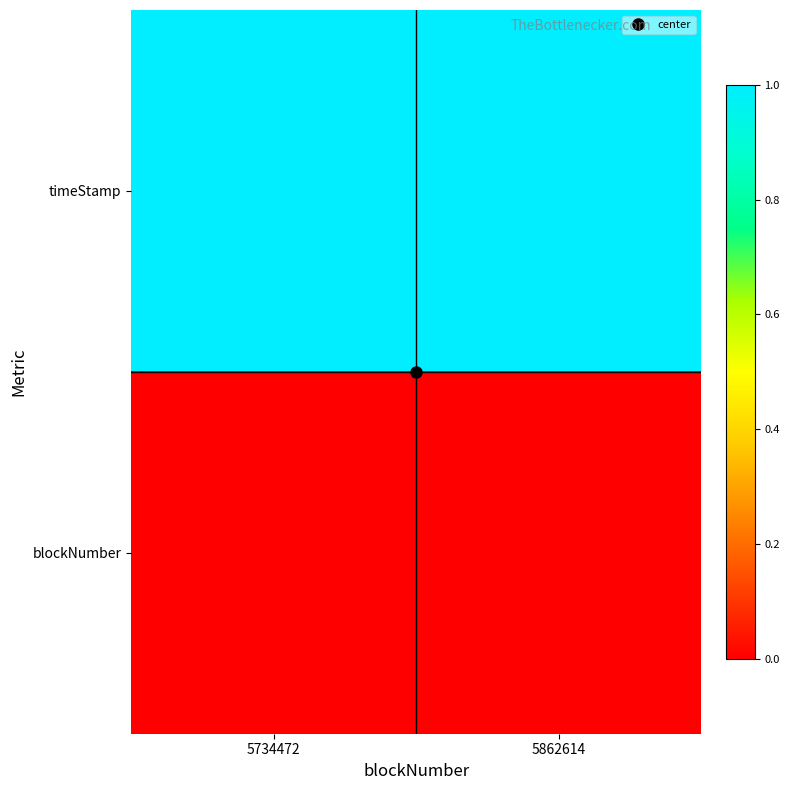

Rank the series by their average value, from lowest to highest.

blockNumber, timeStamp